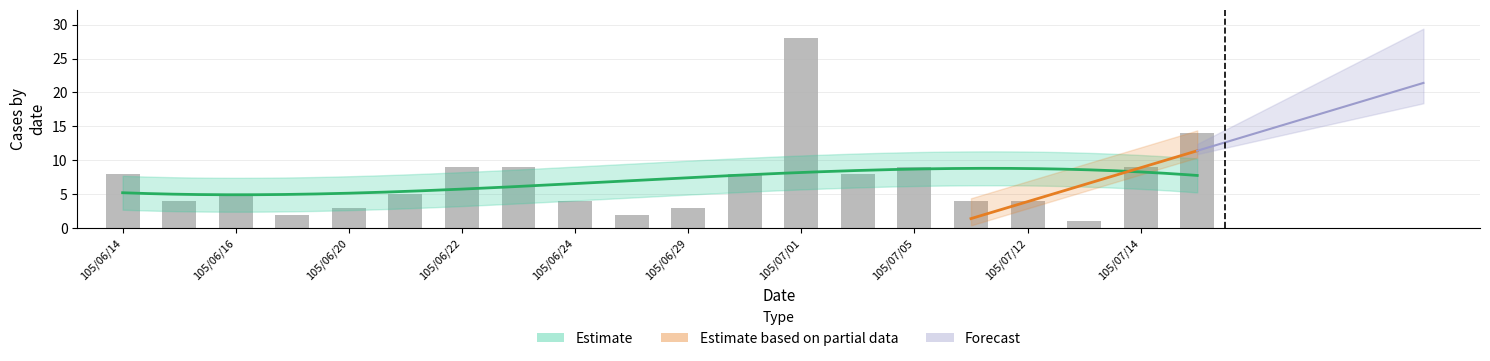

Are the bars grouped side by side (vs. stacked)?

No